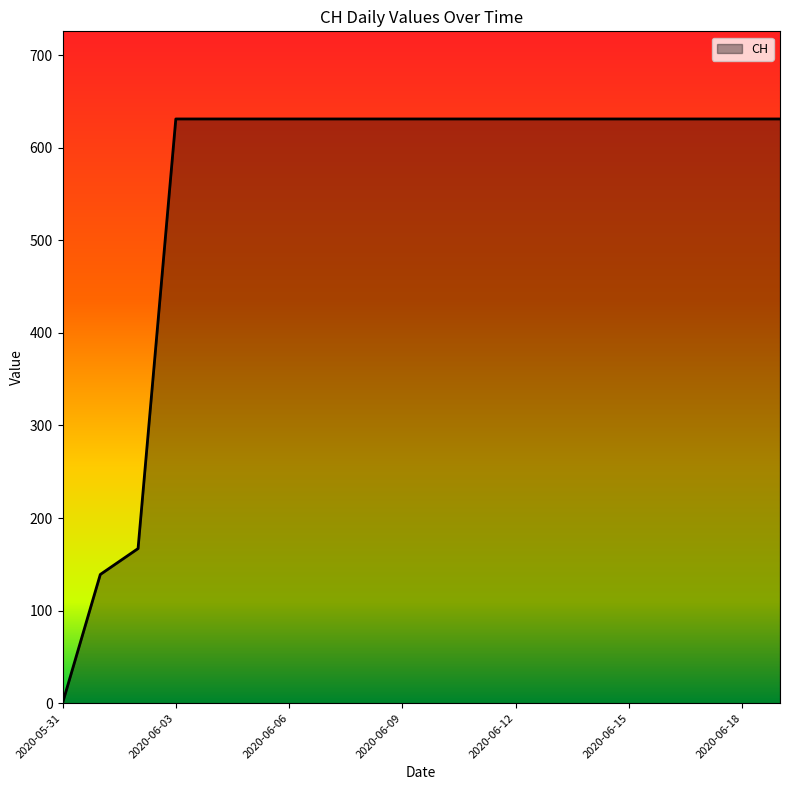

Reading left to right, what are all the values shown in this chart?

0	139	167	631	631	631	631	631	631	631	631	631	631	631	631	631	631	631	631	631